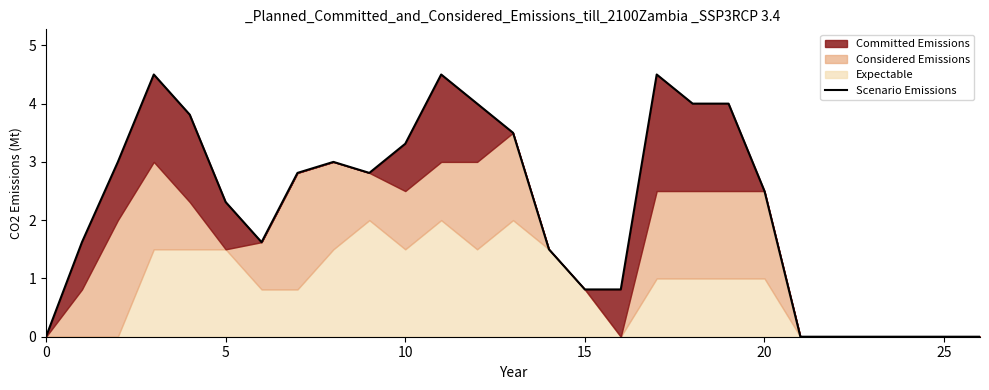

How many values are below 2?

12